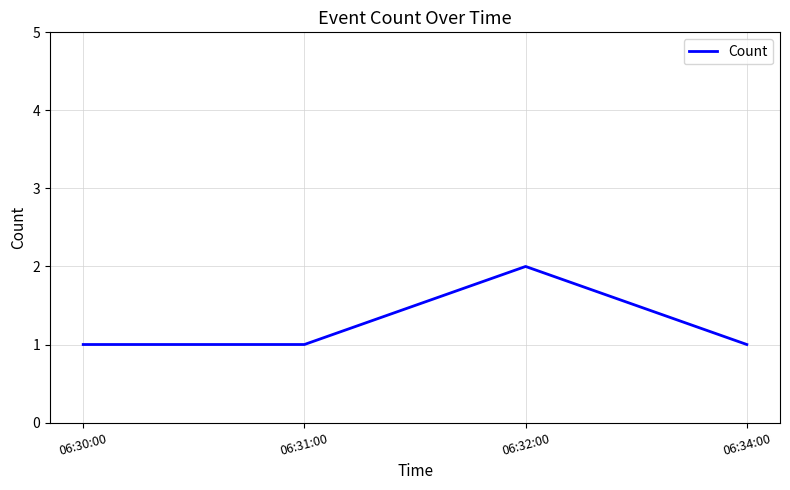

How many interior local peaks (higher than both neighbors) does the data have?

1